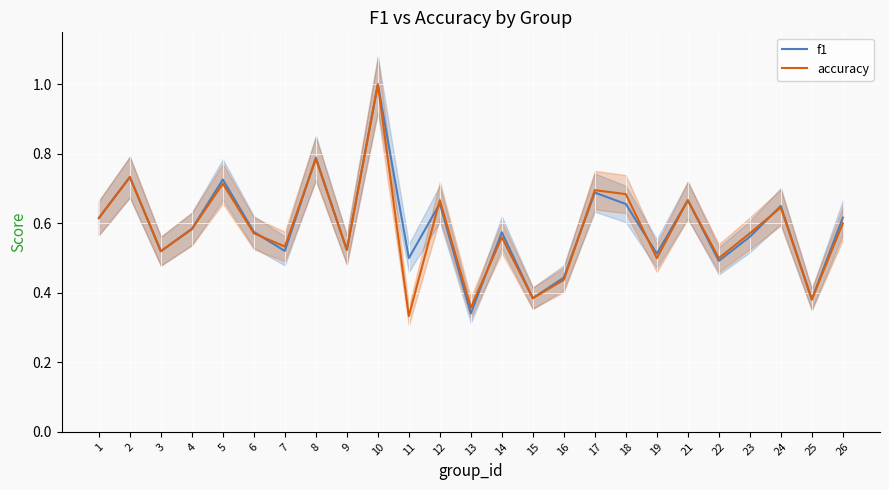

List the labels in order of accuracy value, largest first.

10, 8, 2, 5, 17, 18, 12, 21, 24, 1, 26, 4, 6, 23, 14, 7, 9, 3, 19, 22, 16, 15, 25, 13, 11